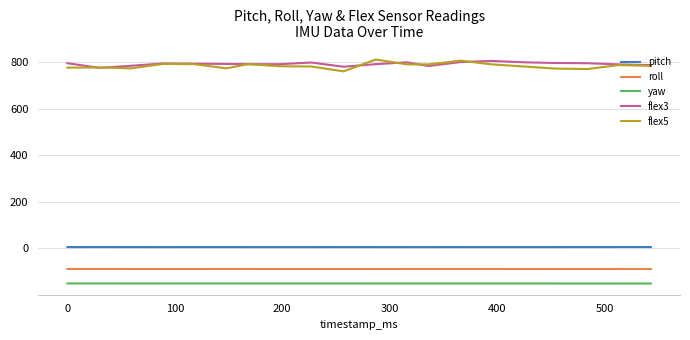

True or false: flex3 and pitch cross at least once.

False